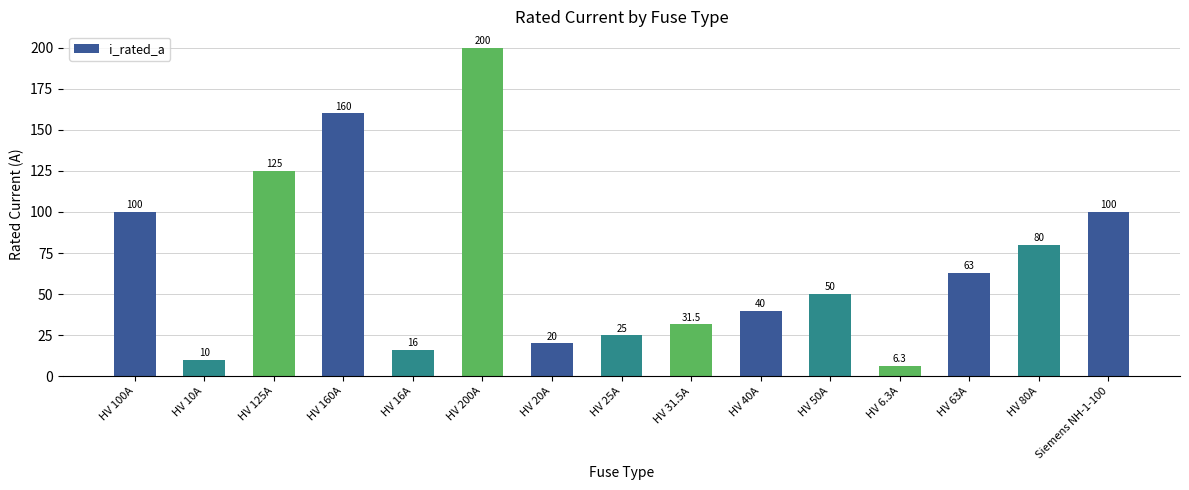

Reading left to right, extract all data points from this chart.

HV 100A=100.0	HV 10A=10.0	HV 125A=125.0	HV 160A=160.0	HV 16A=16.0	HV 200A=200.0	HV 20A=20.0	HV 25A=25.0	HV 31.5A=31.5	HV 40A=40.0	HV 50A=50.0	HV 6.3A=6.3	HV 63A=63.0	HV 80A=80.0	Siemens NH-1-100=100.0